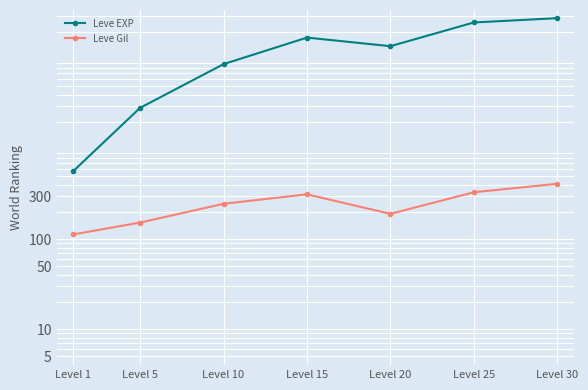

True or false: Leve Gil has more than 2 interior local peaks.

False